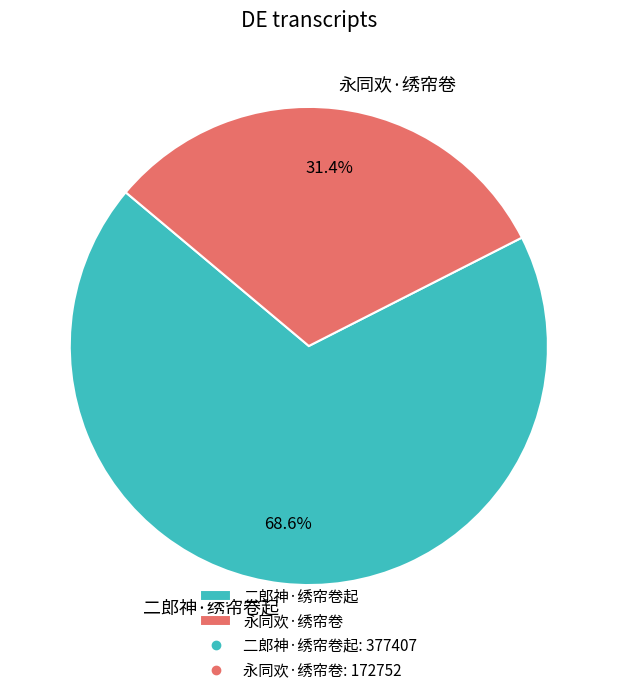

What percentage is the 永同欢·绣帘卷 slice, to the nearest percent?

31%